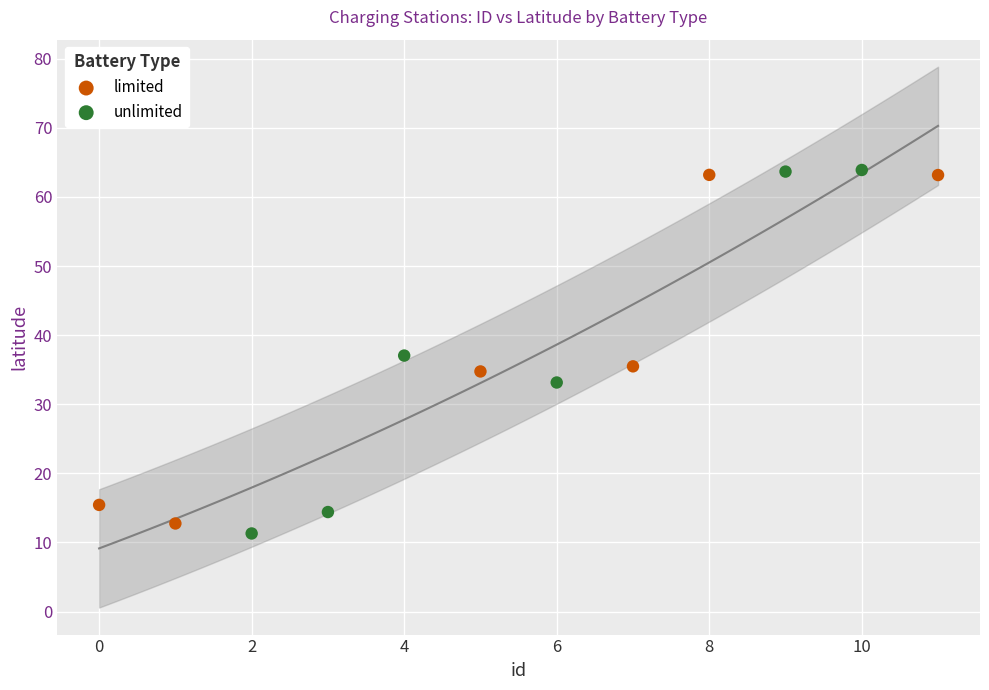

What are all the series names shown in the legend?

limited, unlimited